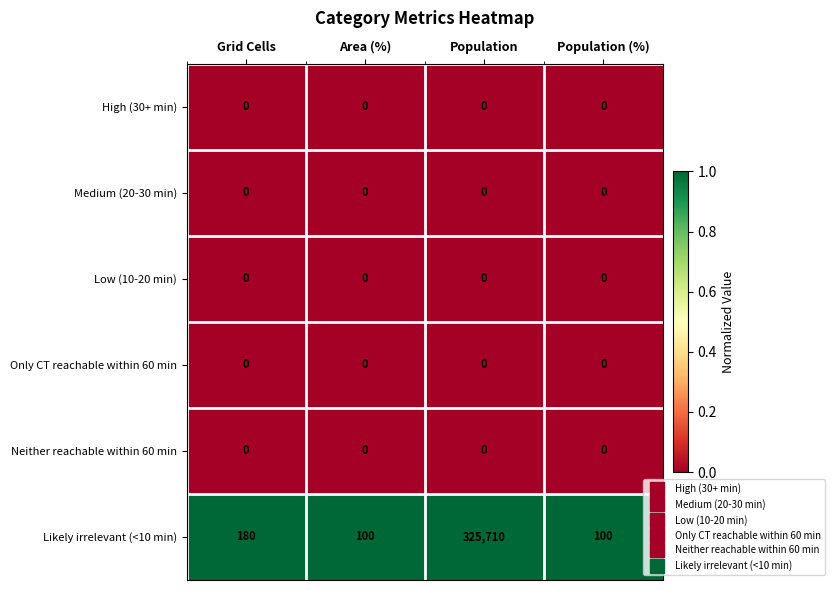

What is the spread (max minus min) of values at Population?

325710